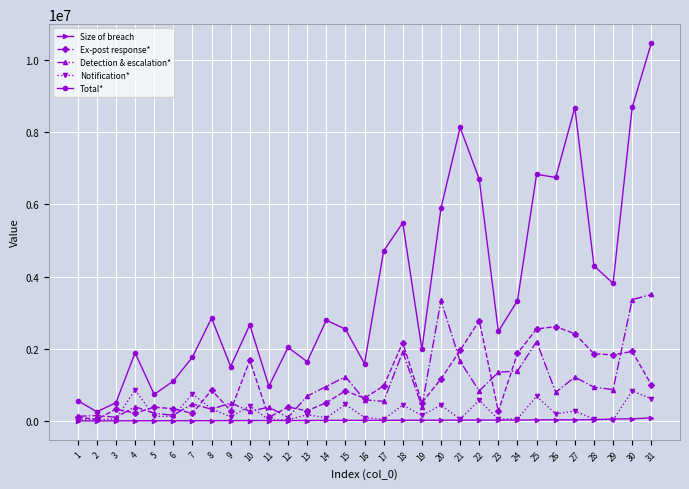

What is the maximum value for Total*?

10460552